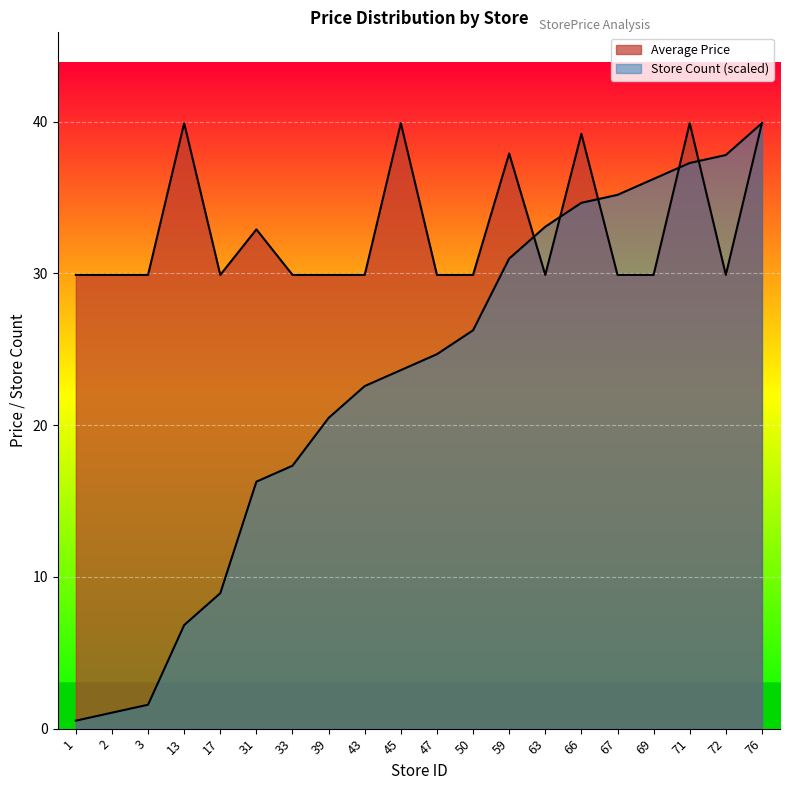

Which label corresponds to the smallest value in the chart?

1